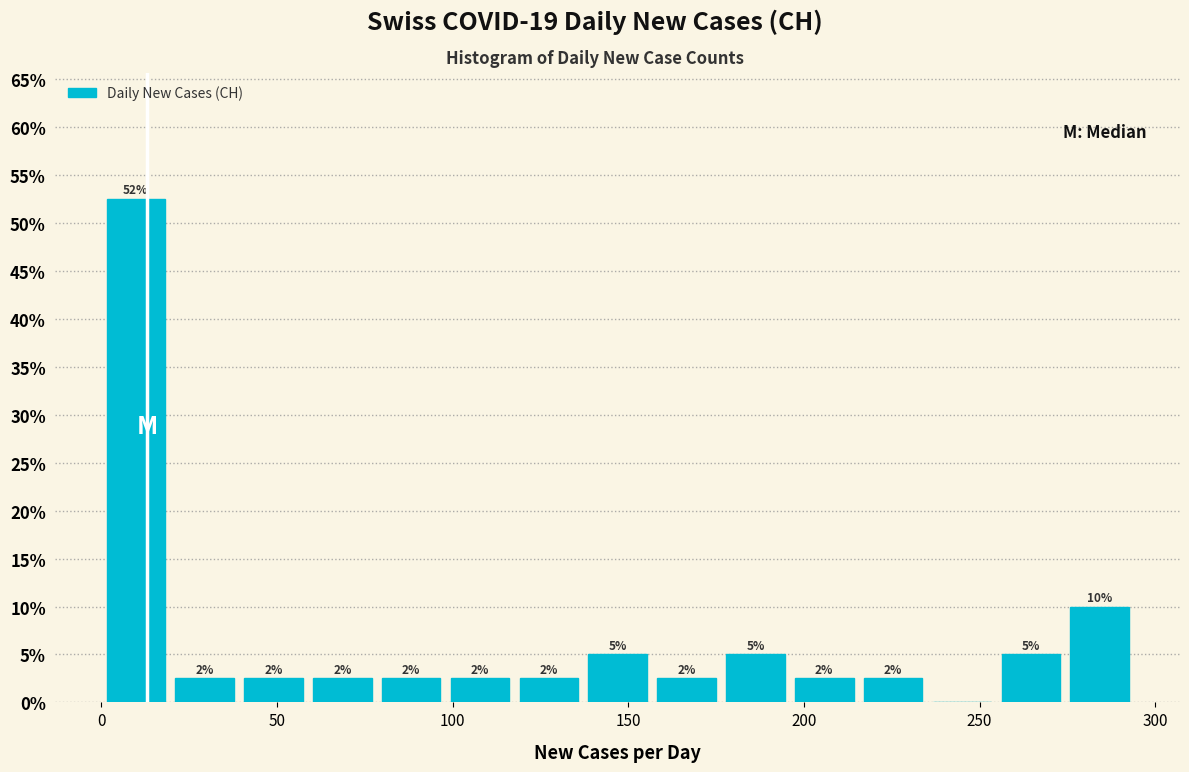

Read against the x-axis, roughly where is the centre of the tallest bar?

10